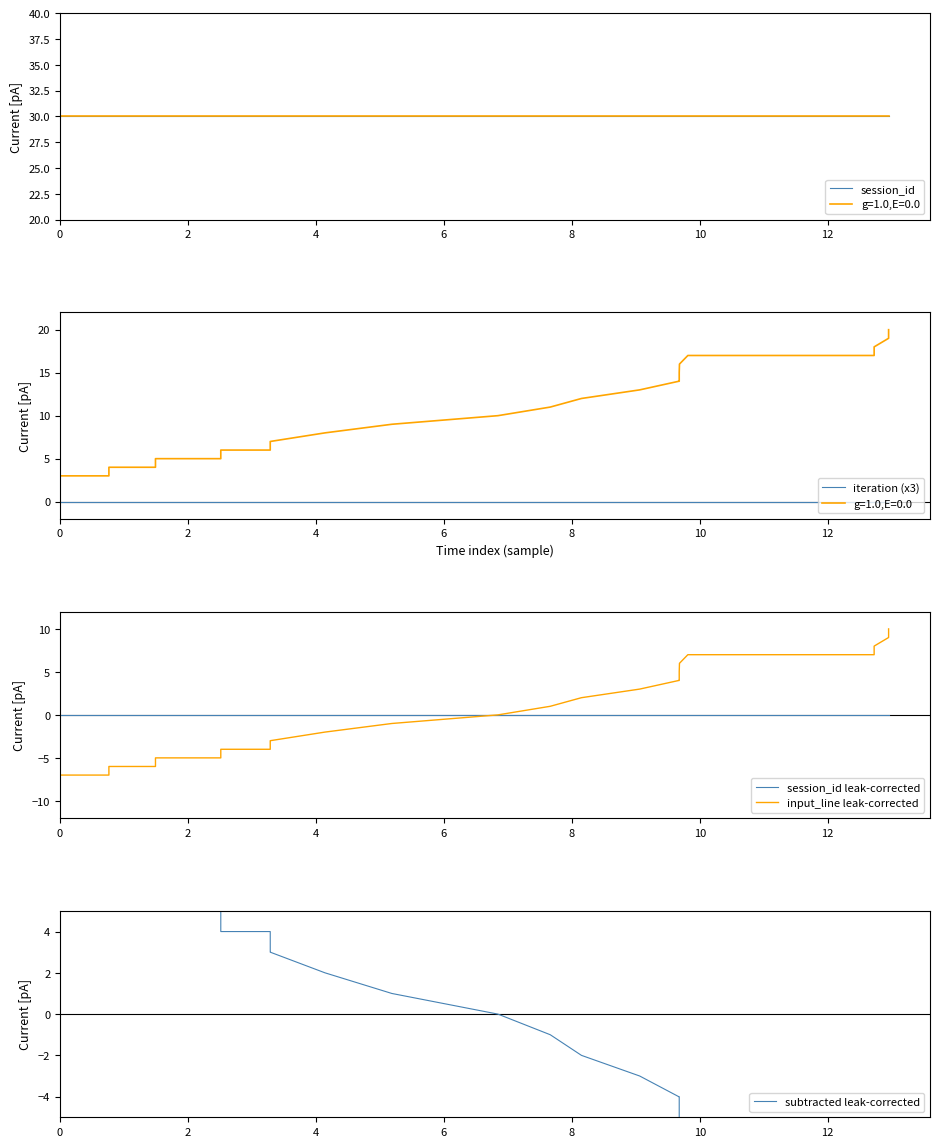

True or false: iteration (x3) and session_id leak-corrected intersect in this chart.

False